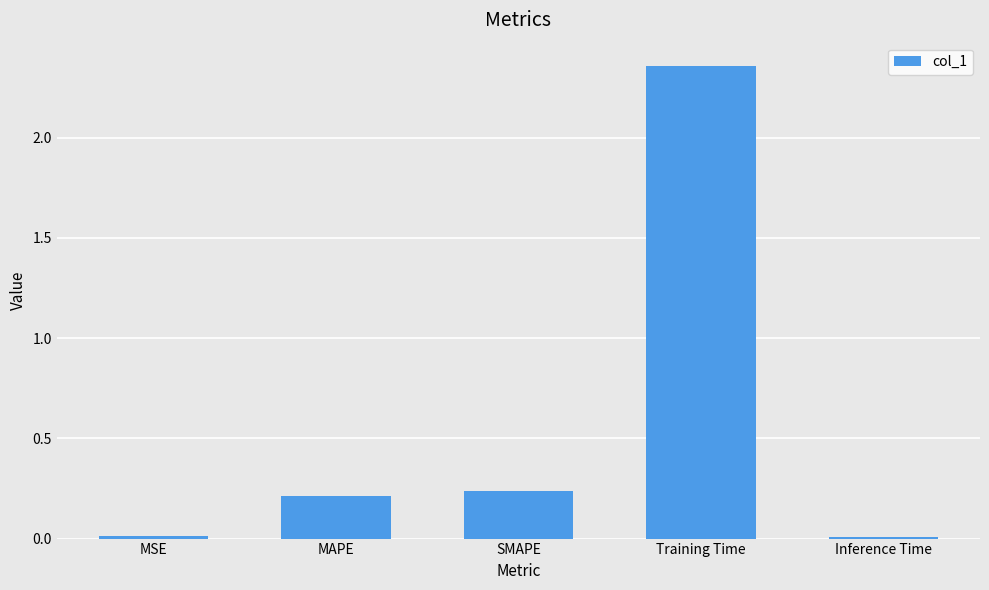

Where is the data nearest to the value 1?

SMAPE